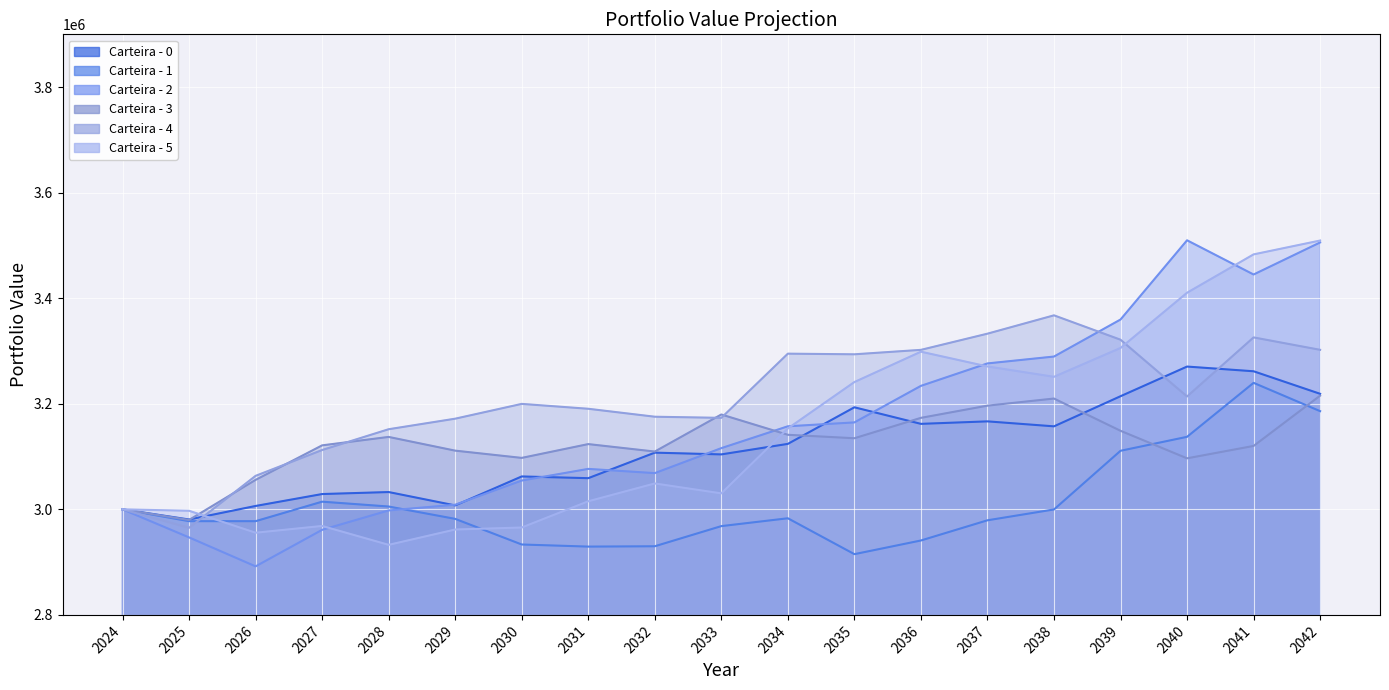

What is the maximum value for Carteira - 0?

3270526.9